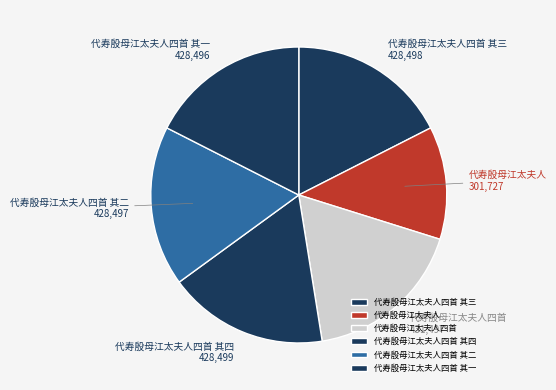

Is it true that 代寿殷母江太夫人四首 其三 is 24% of the pie?

False